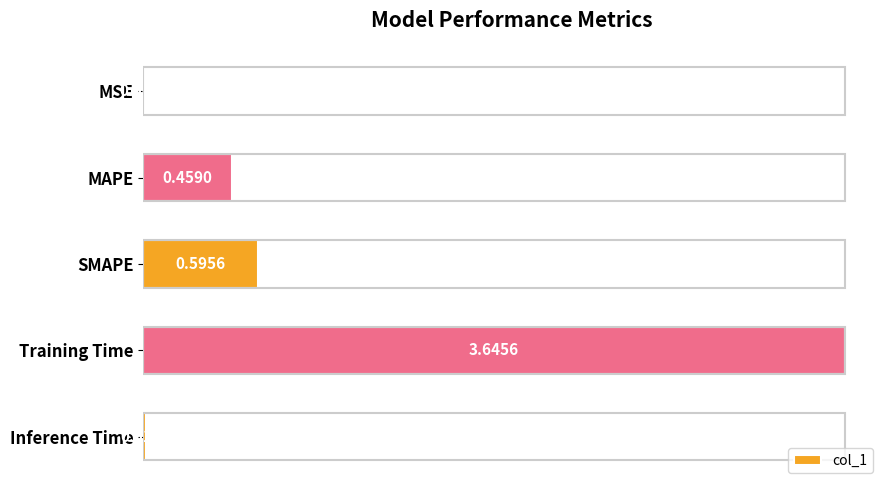

Where is the data nearest to the value 1?

SMAPE